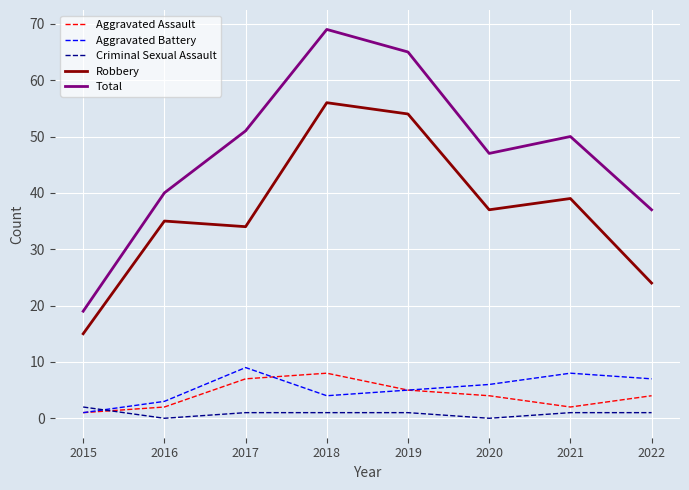

Reading left to right, what are all the values shown in this chart?

Aggravated Assault: 2015=1	2016=2	2017=7	2018=8	2019=5	2020=4	2021=2	2022=4
Aggravated Battery: 2015=1	2016=3	2017=9	2018=4	2019=5	2020=6	2021=8	2022=7
Criminal Sexual Assault: 2015=2	2016=0	2017=1	2018=1	2019=1	2020=0	2021=1	2022=1
Robbery: 2015=15	2016=35	2017=34	2018=56	2019=54	2020=37	2021=39	2022=24
Total: 2015=19	2016=40	2017=51	2018=69	2019=65	2020=47	2021=50	2022=37